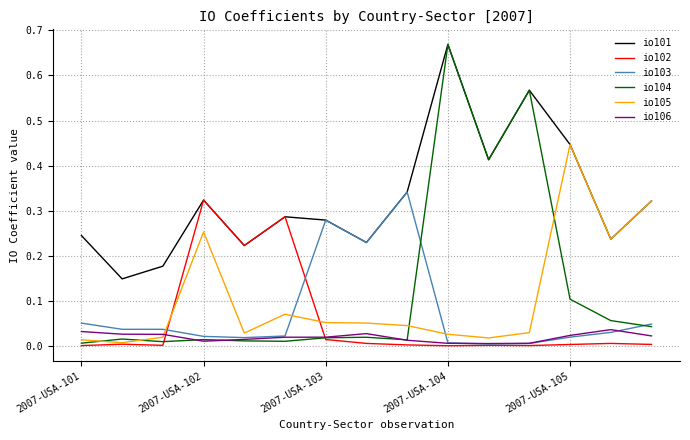

Which series has the largest range (max minus min)?

io104